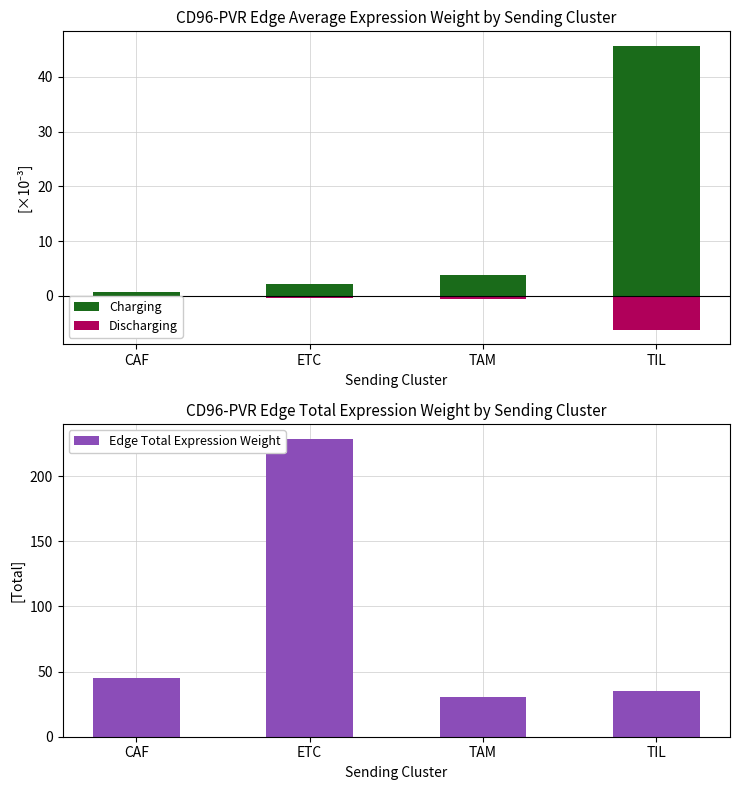

What is the total value across all series at ETC?

230.4